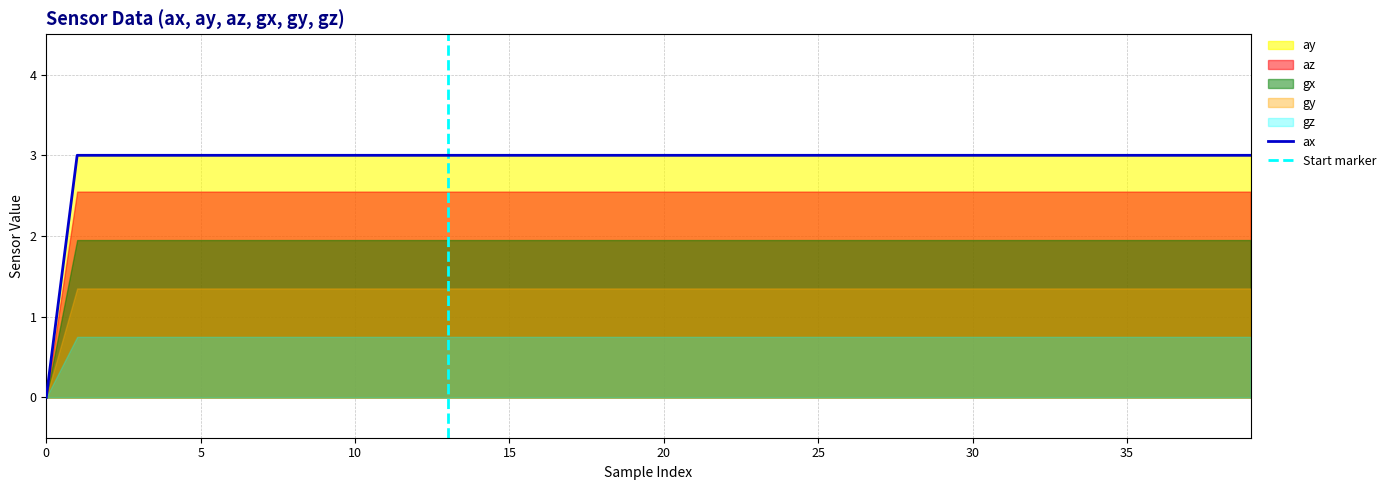

Is it true that ax equals 3 at 5?

True